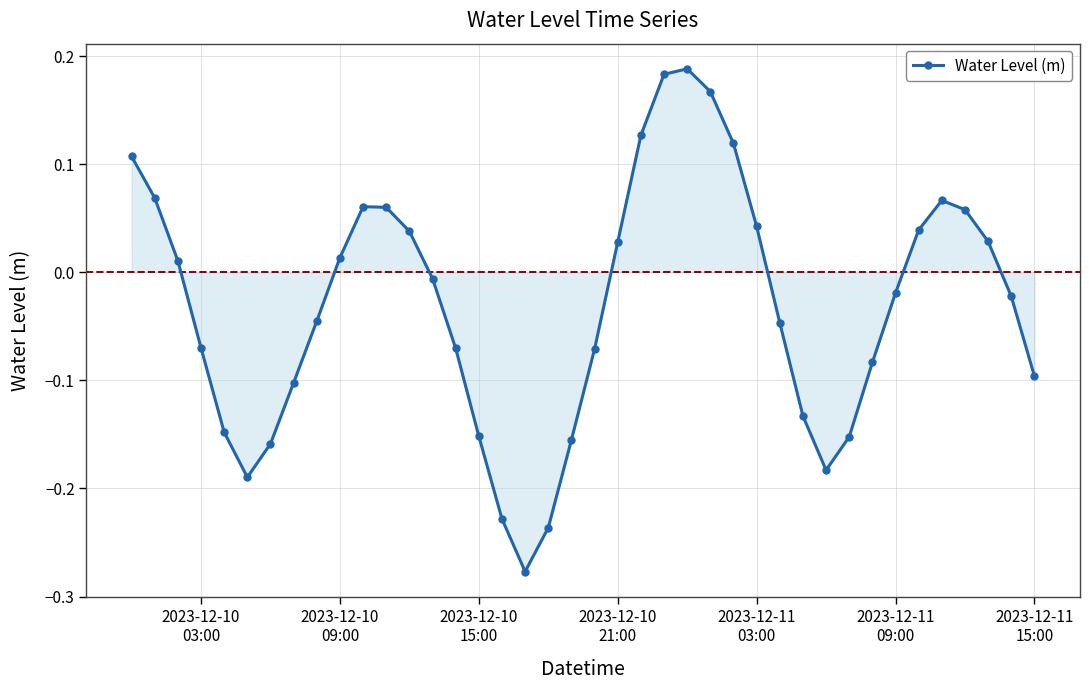

How many series are shown in this chart?

1